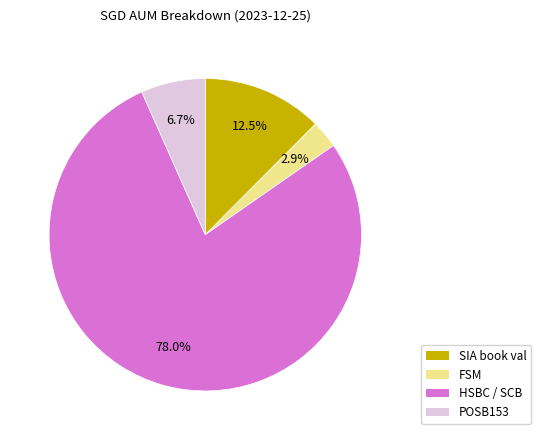

What is the smallest slice in the pie chart?

FSM